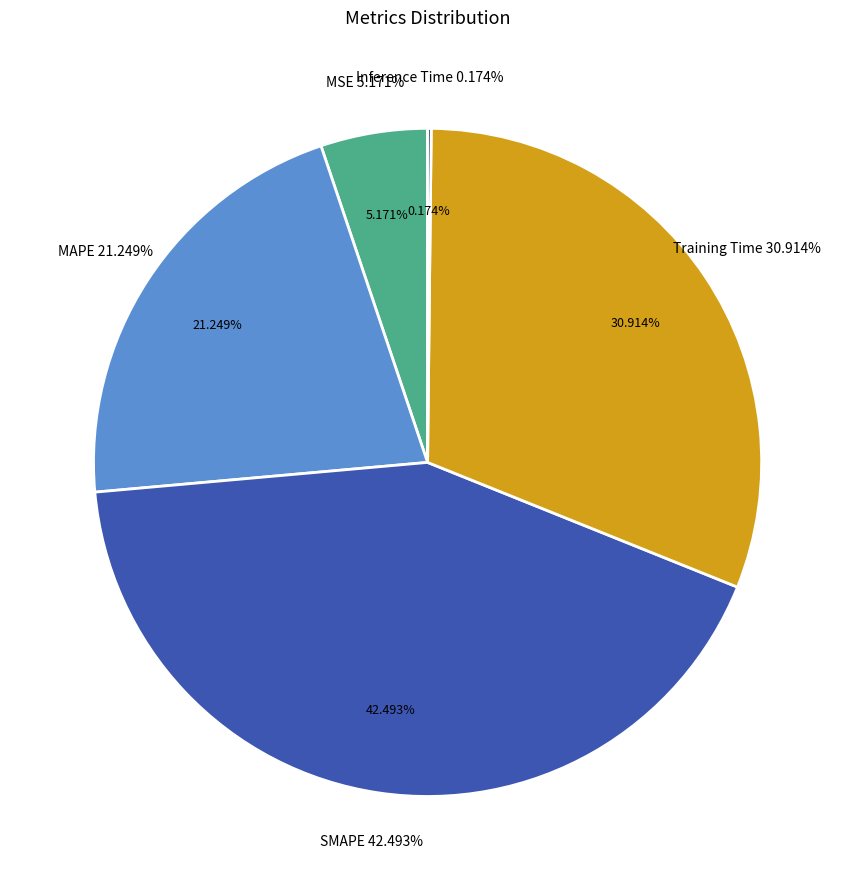

How many segments does this pie chart have?

5